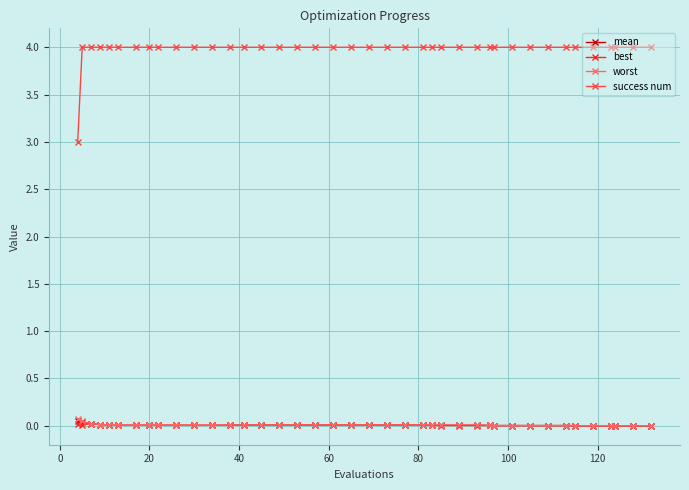

What is the value of the success num point at the 18th from the left?

4.0